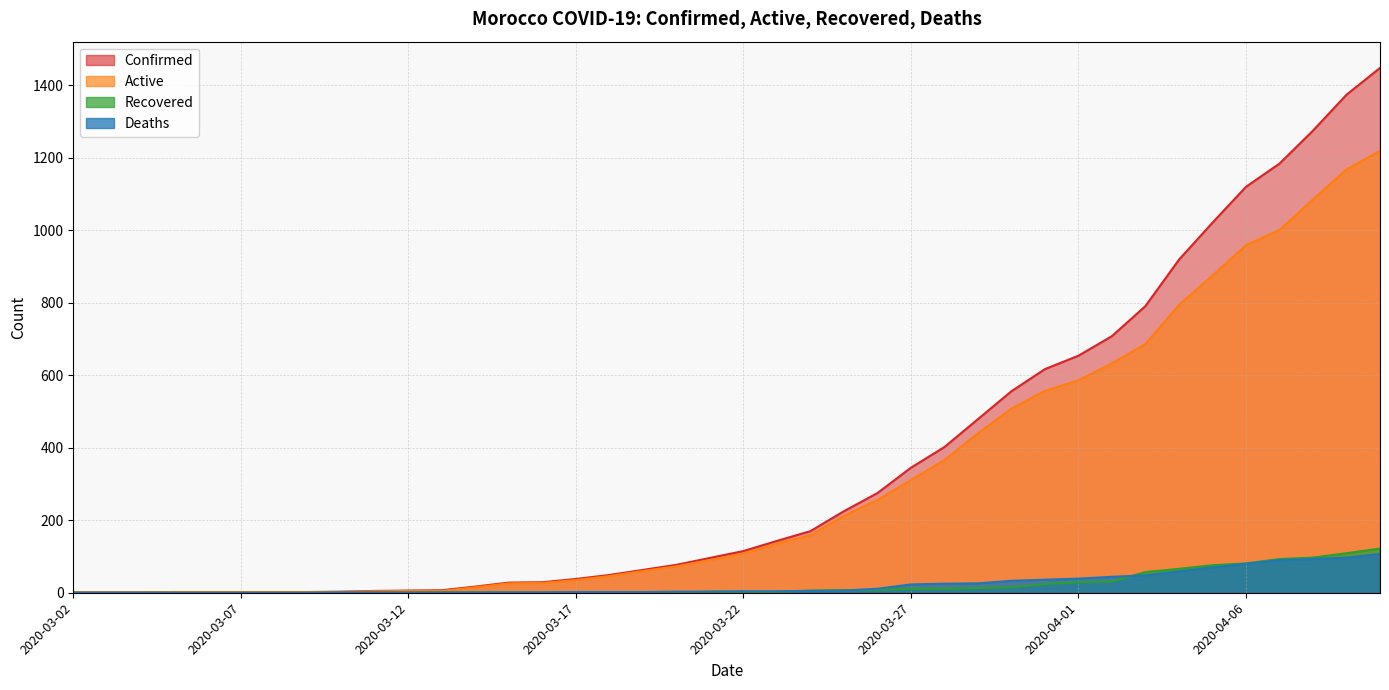

Reading left to right, extract all data points from this chart.

Confirmed: 2020-03-02=1	2020-03-03=1	2020-03-04=1	2020-03-05=2	2020-03-06=2	2020-03-07=2	2020-03-08=2	2020-03-09=2	2020-03-10=3	2020-03-11=5	2020-03-12=6	2020-03-13=7	2020-03-14=17	2020-03-15=28	2020-03-16=29	2020-03-17=38	2020-03-18=49	2020-03-19=63	2020-03-20=77	2020-03-21=96	2020-03-22=115	2020-03-23=143	2020-03-24=170	2020-03-25=225	2020-03-26=275	2020-03-27=345	2020-03-28=402	2020-03-29=479	2020-03-30=556	2020-03-31=617	2020-04-01=654	2020-04-02=708	2020-04-03=791	2020-04-04=919	2020-04-05=1021	2020-04-06=1120	2020-04-07=1184	2020-04-08=1275	2020-04-09=1374	2020-04-10=1448
Active: 2020-03-02=1	2020-03-03=1	2020-03-04=1	2020-03-05=2	2020-03-06=2	2020-03-07=2	2020-03-08=2	2020-03-09=2	2020-03-10=2	2020-03-11=4	2020-03-12=5	2020-03-13=5	2020-03-14=15	2020-03-15=26	2020-03-16=27	2020-03-17=35	2020-03-18=46	2020-03-19=60	2020-03-20=73	2020-03-21=90	2020-03-22=108	2020-03-23=136	2020-03-24=159	2020-03-25=212	2020-03-26=256	2020-03-27=311	2020-03-28=366	2020-03-29=440	2020-03-30=508	2020-03-31=557	2020-04-01=586	2020-04-02=633	2020-04-03=686	2020-04-04=794	2020-04-05=875	2020-04-06=959	2020-04-07=1001	2020-04-08=1085	2020-04-09=1168	2020-04-10=1219
Recovered: 2020-03-02=0	2020-03-03=0	2020-03-04=0	2020-03-05=0	2020-03-06=0	2020-03-07=0	2020-03-08=0	2020-03-09=0	2020-03-10=0	2020-03-11=0	2020-03-12=0	2020-03-13=1	2020-03-14=1	2020-03-15=1	2020-03-16=1	2020-03-17=1	2020-03-18=1	2020-03-19=1	2020-03-20=1	2020-03-21=3	2020-03-22=3	2020-03-23=3	2020-03-24=6	2020-03-25=7	2020-03-26=8	2020-03-27=11	2020-03-28=11	2020-03-29=13	2020-03-30=15	2020-03-31=24	2020-04-01=29	2020-04-02=31	2020-04-03=57	2020-04-04=66	2020-04-05=76	2020-04-06=81	2020-04-07=93	2020-04-08=97	2020-04-09=109	2020-04-10=122
Deaths: 2020-03-02=0	2020-03-03=0	2020-03-04=0	2020-03-05=0	2020-03-06=0	2020-03-07=0	2020-03-08=0	2020-03-09=0	2020-03-10=1	2020-03-11=1	2020-03-12=1	2020-03-13=1	2020-03-14=1	2020-03-15=1	2020-03-16=1	2020-03-17=2	2020-03-18=2	2020-03-19=2	2020-03-20=3	2020-03-21=3	2020-03-22=4	2020-03-23=4	2020-03-24=5	2020-03-25=6	2020-03-26=11	2020-03-27=23	2020-03-28=25	2020-03-29=26	2020-03-30=33	2020-03-31=36	2020-04-01=39	2020-04-02=44	2020-04-03=48	2020-04-04=59	2020-04-05=70	2020-04-06=80	2020-04-07=90	2020-04-08=93	2020-04-09=97	2020-04-10=107